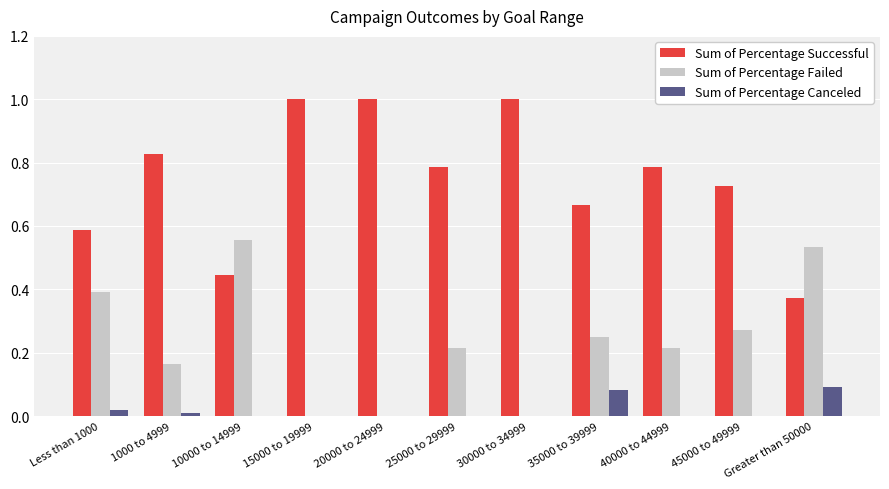

Which series has the largest total across all categories?

Sum of Percentage Successful